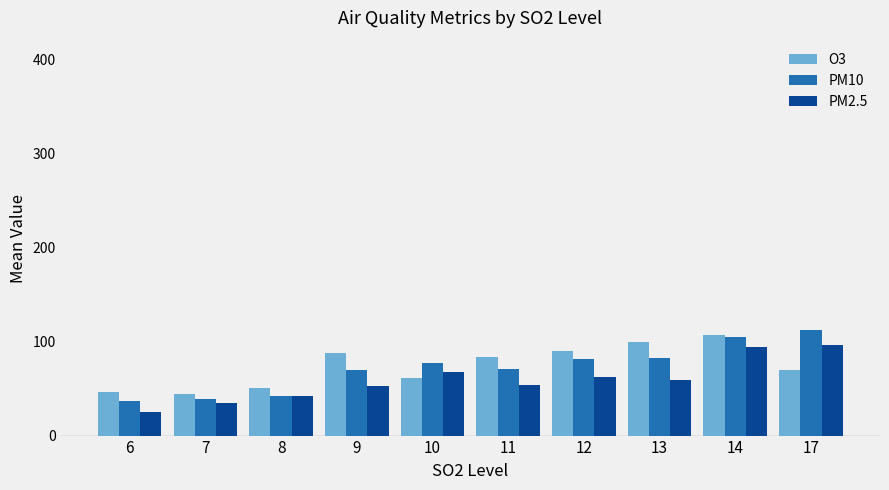

How many data points does each series have?

10